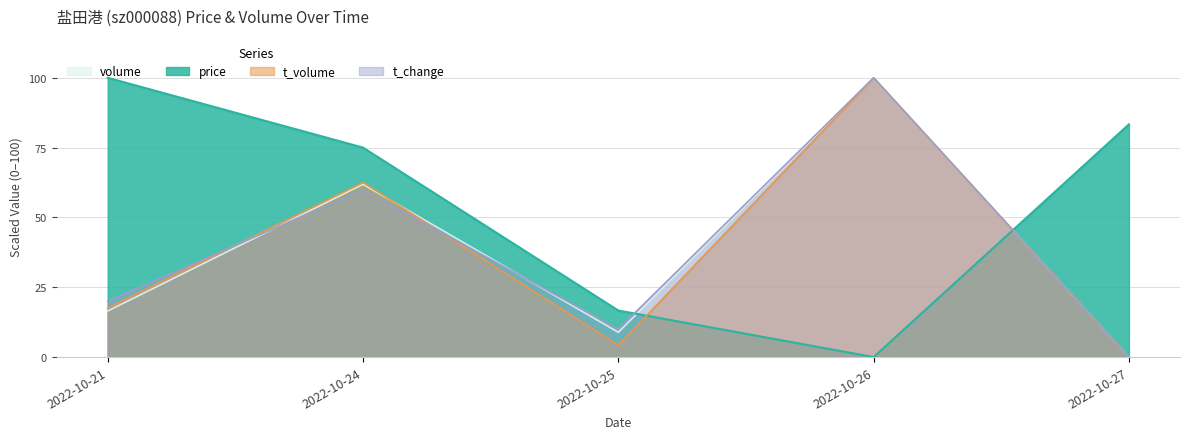

How many lines are shown in the chart?

4